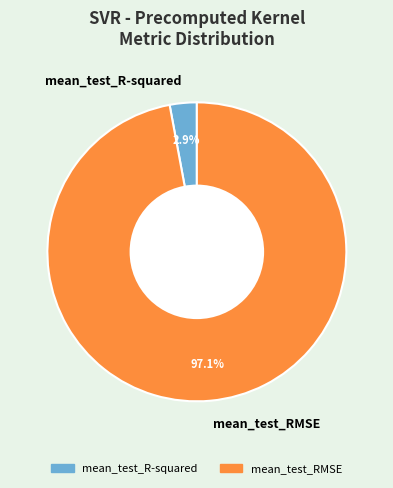

To the nearest percent, what is the combined percentage of mean_test_RMSE and mean_test_R-squared?

100%